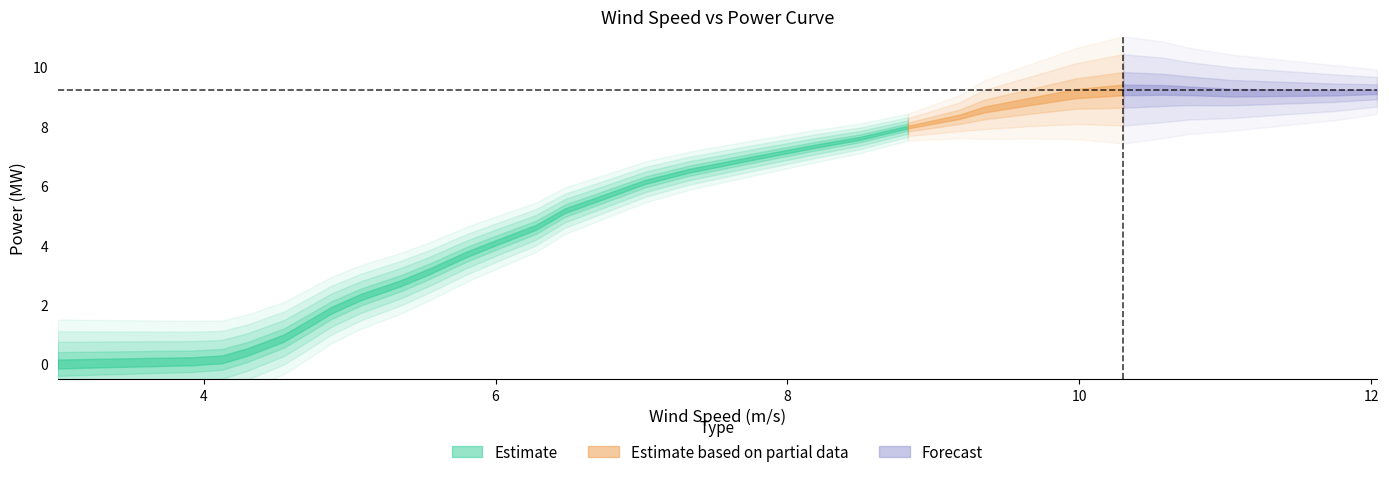

Reading left to right, list all the values displayed in this chart.

3=0.0	3.275=0.0	3.6=0.1	3.925=0.1	4.125=0.2	4.3=0.4	4.55=0.9	4.725=1.4	4.875=1.8	5.075=2.2	5.35=2.7	5.55=3.1	5.8=3.7	6.025=4.1	6.275=4.6	6.475=5.2	6.725=5.6	7.025=6.1	7.325=6.5	7.775=6.9	8.175=7.3	8.5=7.6	8.825=8.0	9.175=8.3	9.35=8.6	9.675=8.8	9.975=9.1	10.3=9.2	10.575=9.2	10.75=9.2	11.05=9.1	11.4=9.1	11.75=9.1	12.038=9.2